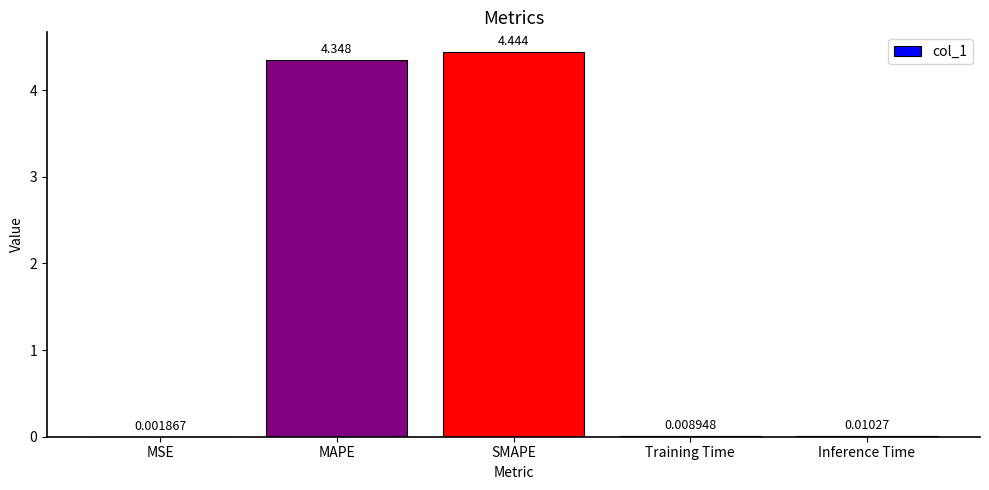

Where is the data nearest to the value 2?

Inference Time